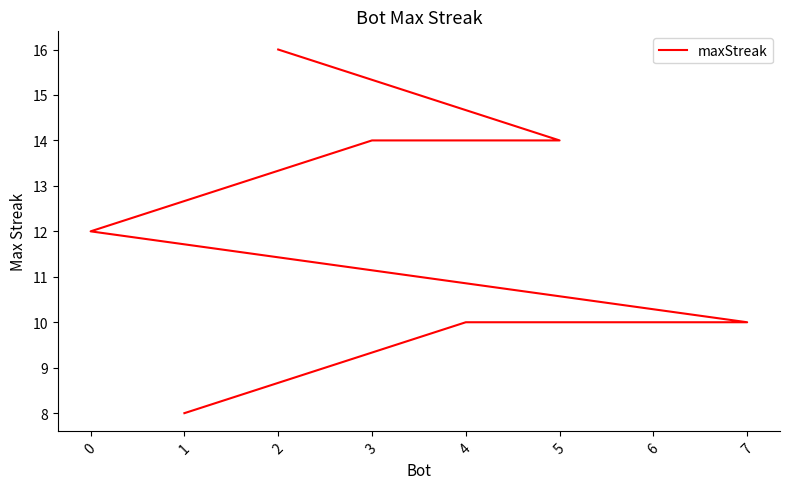

What is the minimum value shown in the chart?

8